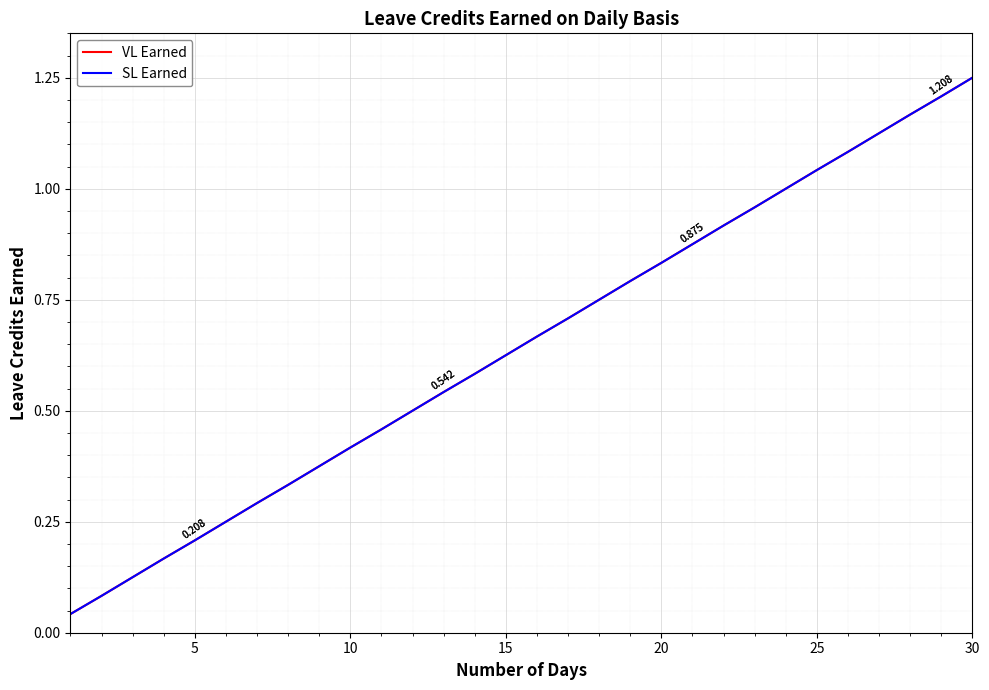

Does the chart display data point markers on the line(s)?

No